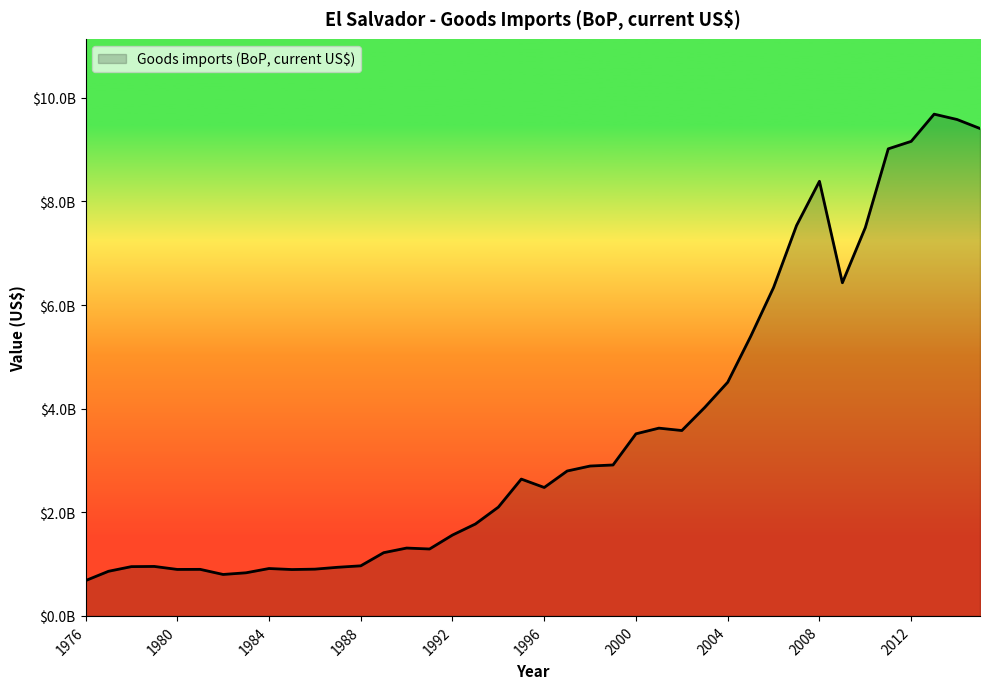

Is this an area chart (filled region under the line)?

Yes